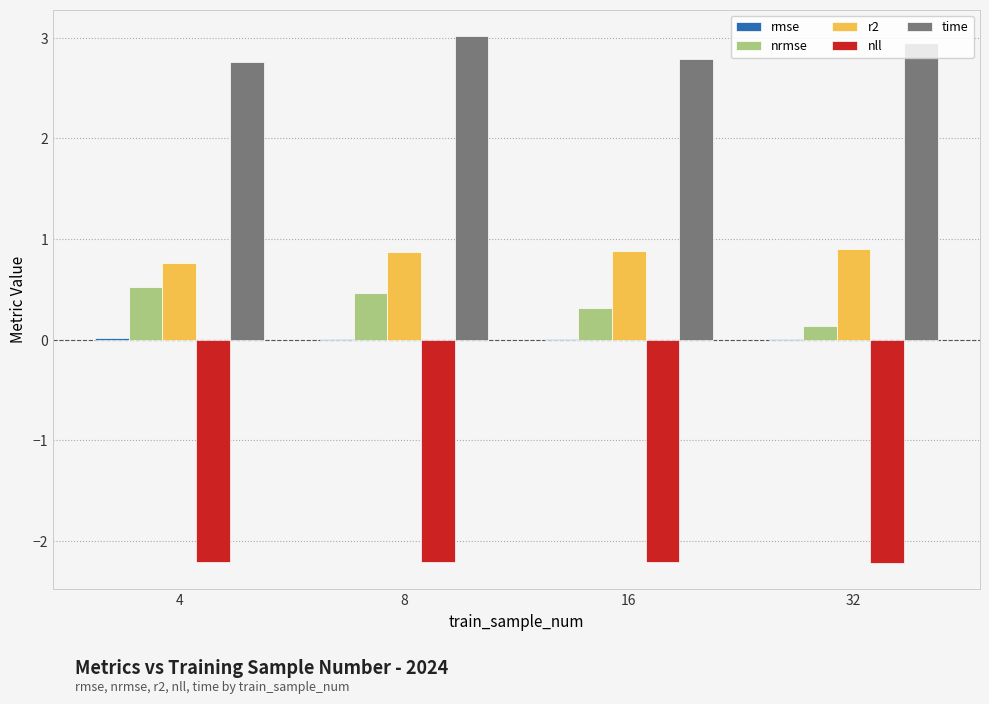

What is the sum of all r2 values?

3.4